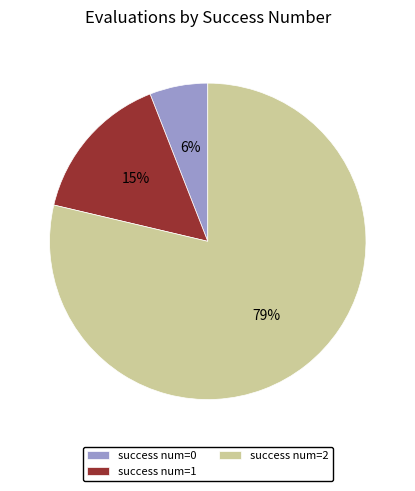

Count the number of slices in the pie.

3